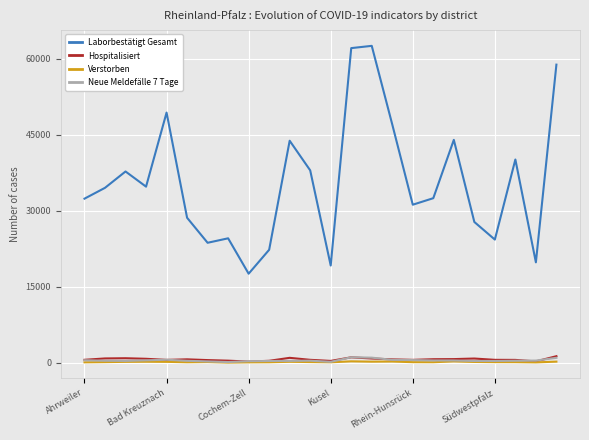

True or false: Hospitalisiert and Laborbestätigt Gesamt intersect in this chart.

False